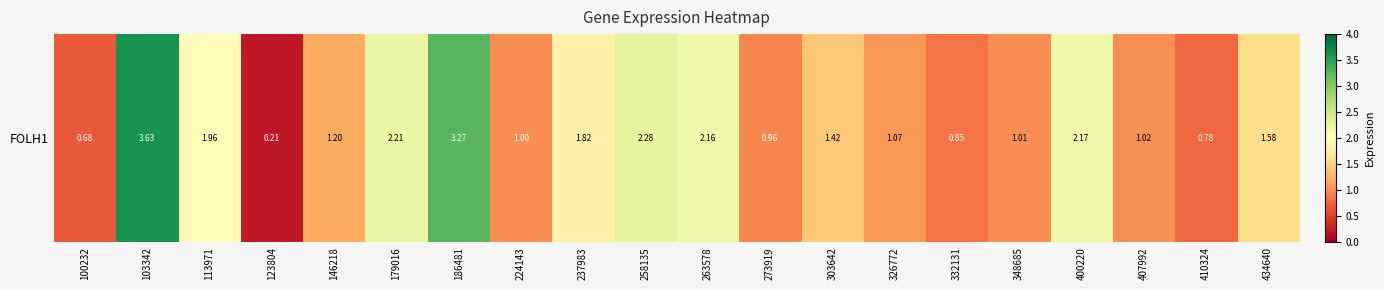

The value at 348685 is 0.4. True or false?

False